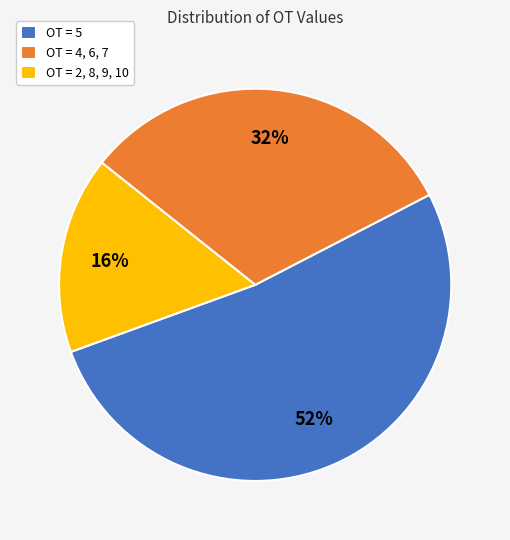

To the nearest percent, what portion does OT = 5 represent?

52%